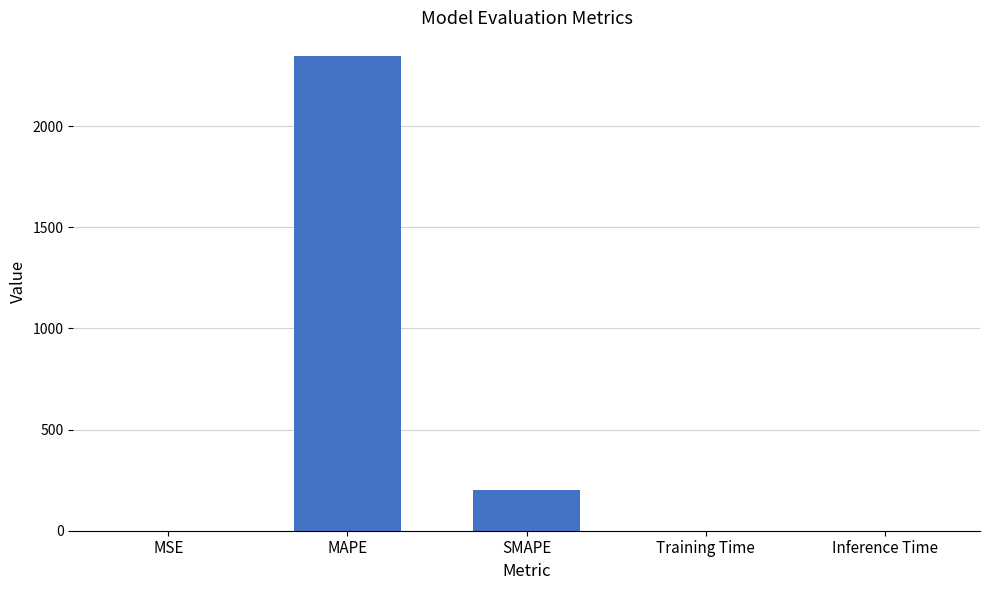

What is the average value?

509.2